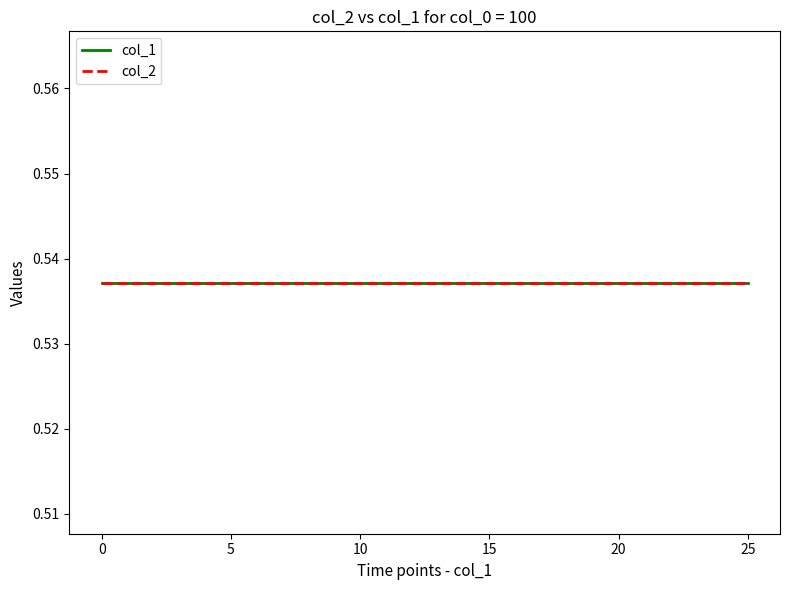

Which series has the largest range (max minus min)?

col_1